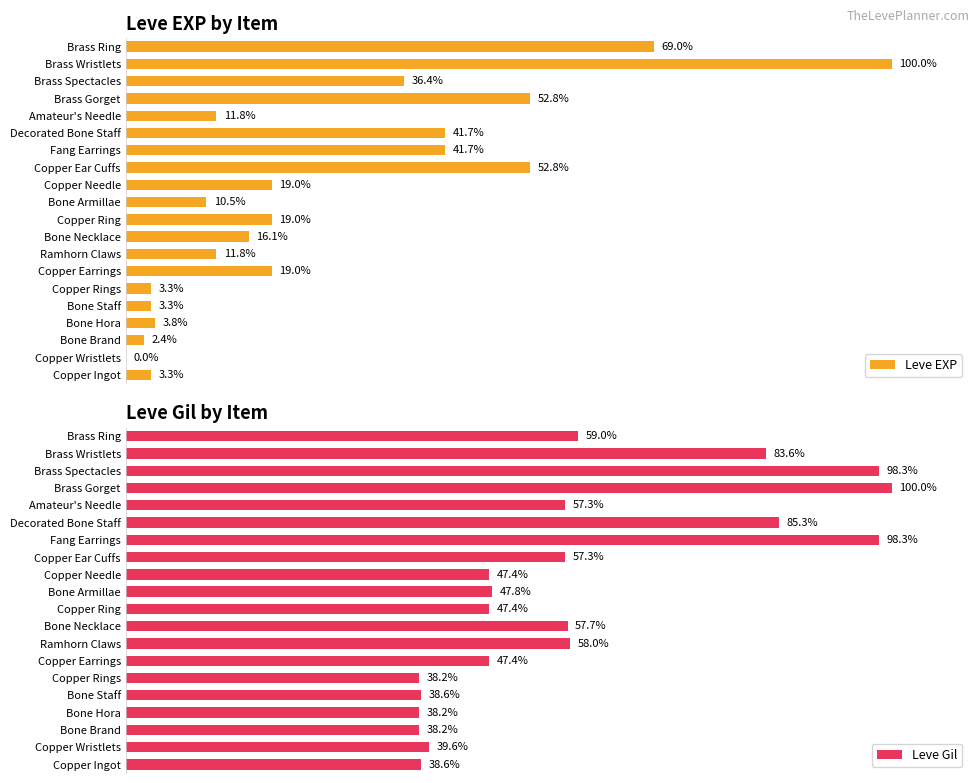

At which label does Leve EXP reach its peak?

Brass Wristlets